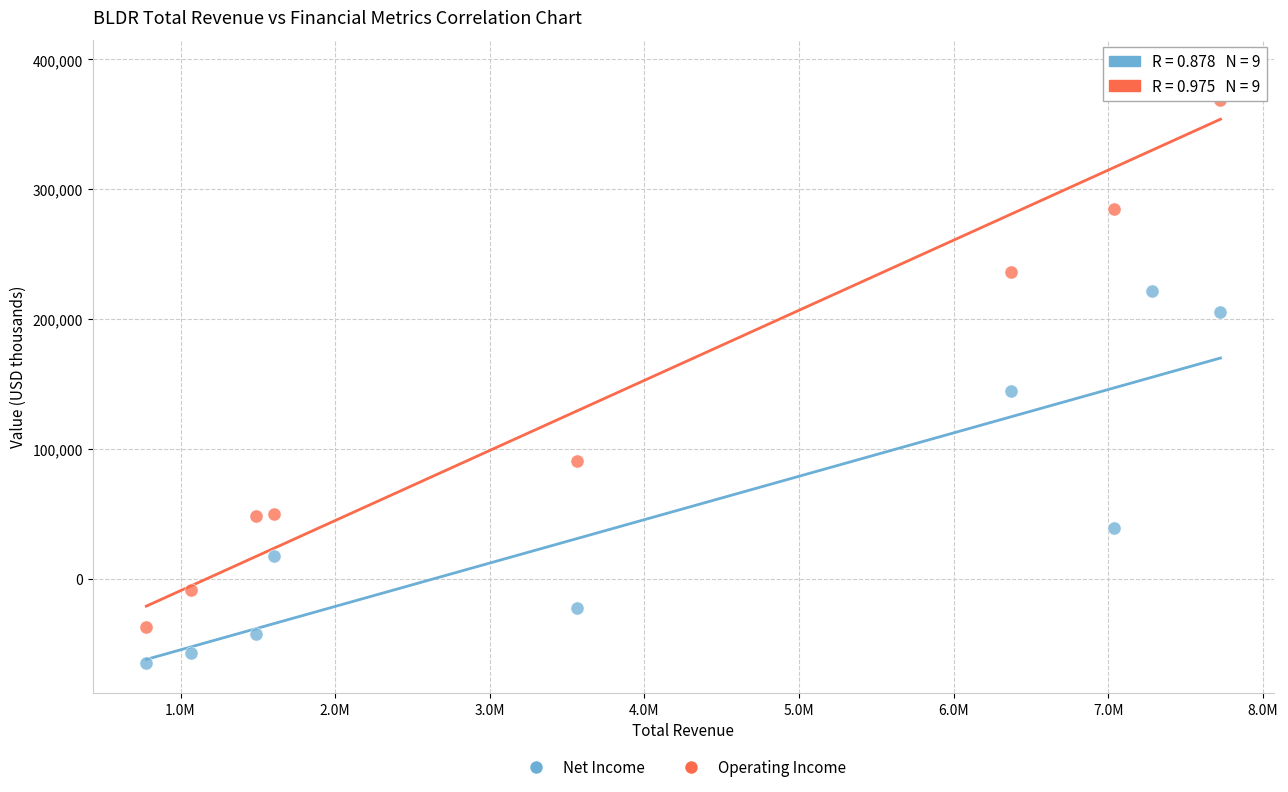

Across all data points, what is the range of X values (max minus min)?

6945700